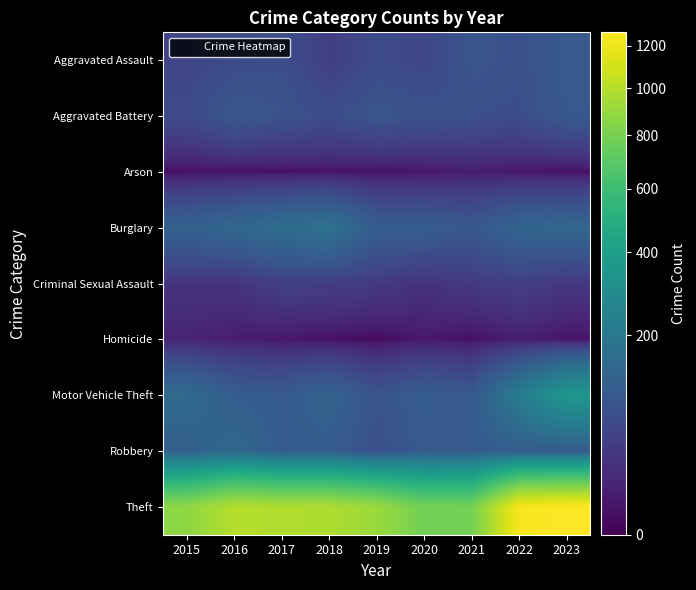

Which series has the widest spread of values?

Theft